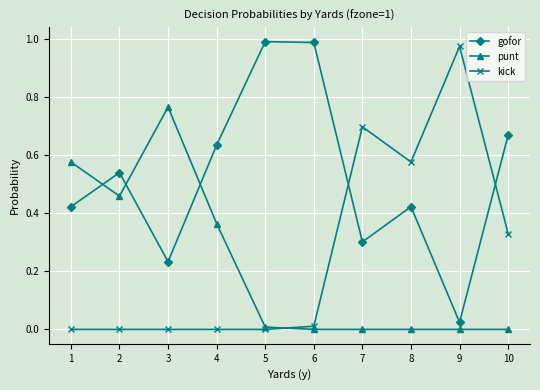

After their last crossing, which series has the higher values: gofor or kick?

gofor